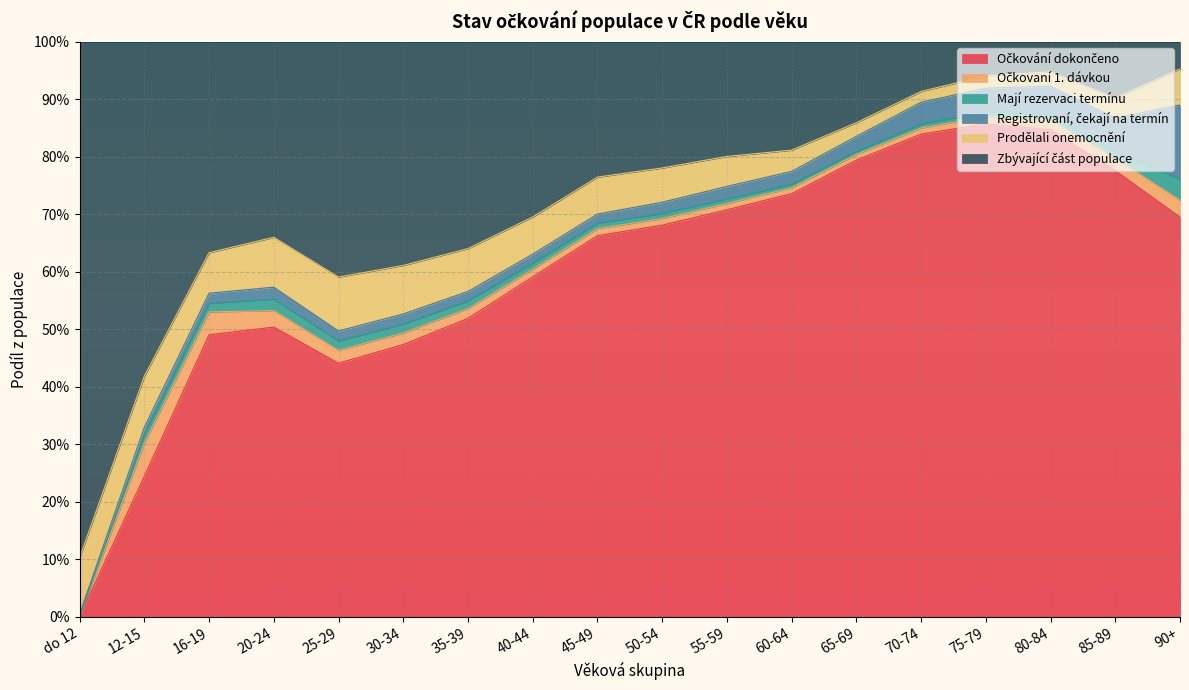

True or false: Zbývající část populace and Registrovaní, čekají na termín cross at least once.

True